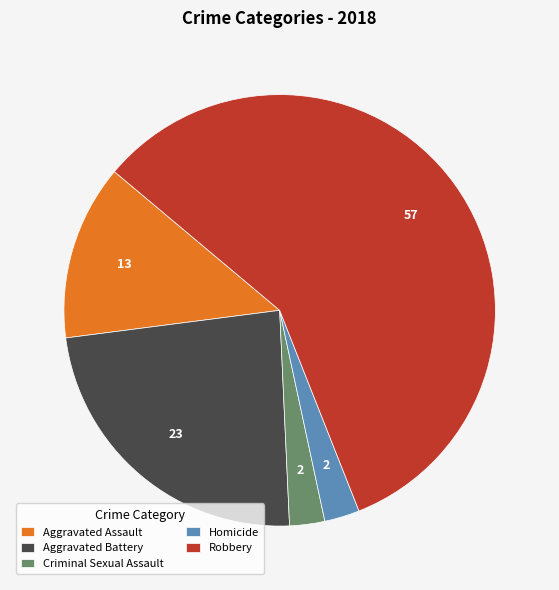

Does Robbery account for over 50% of the chart?

Yes